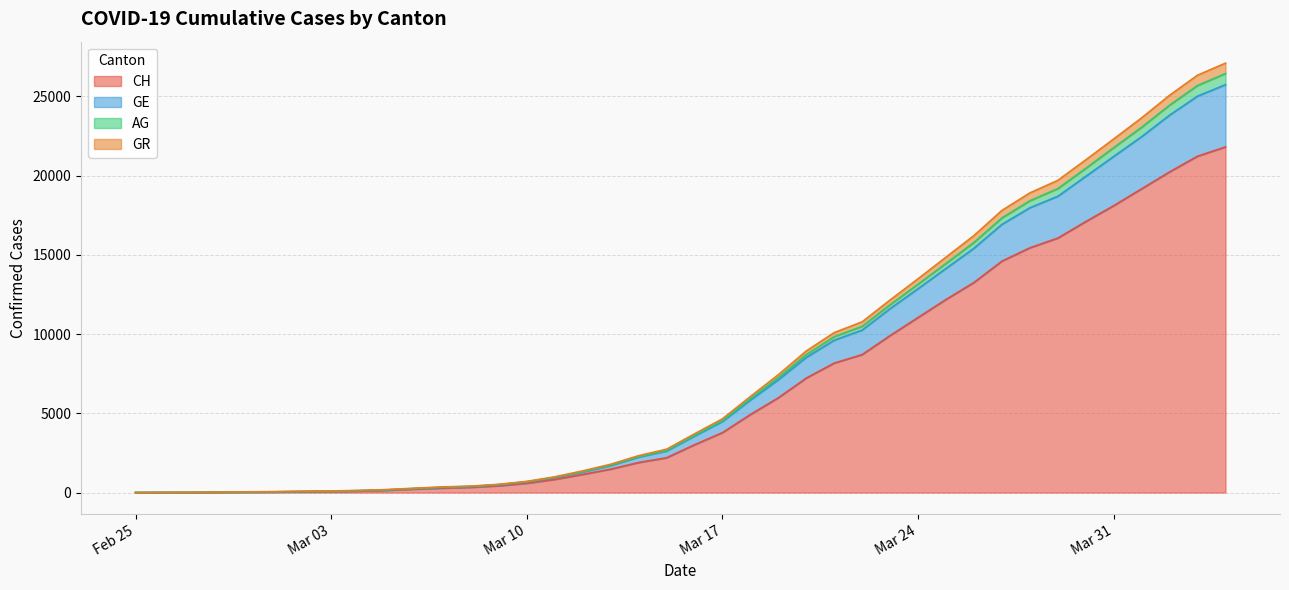

True or false: CH and AG cross at least once.

False